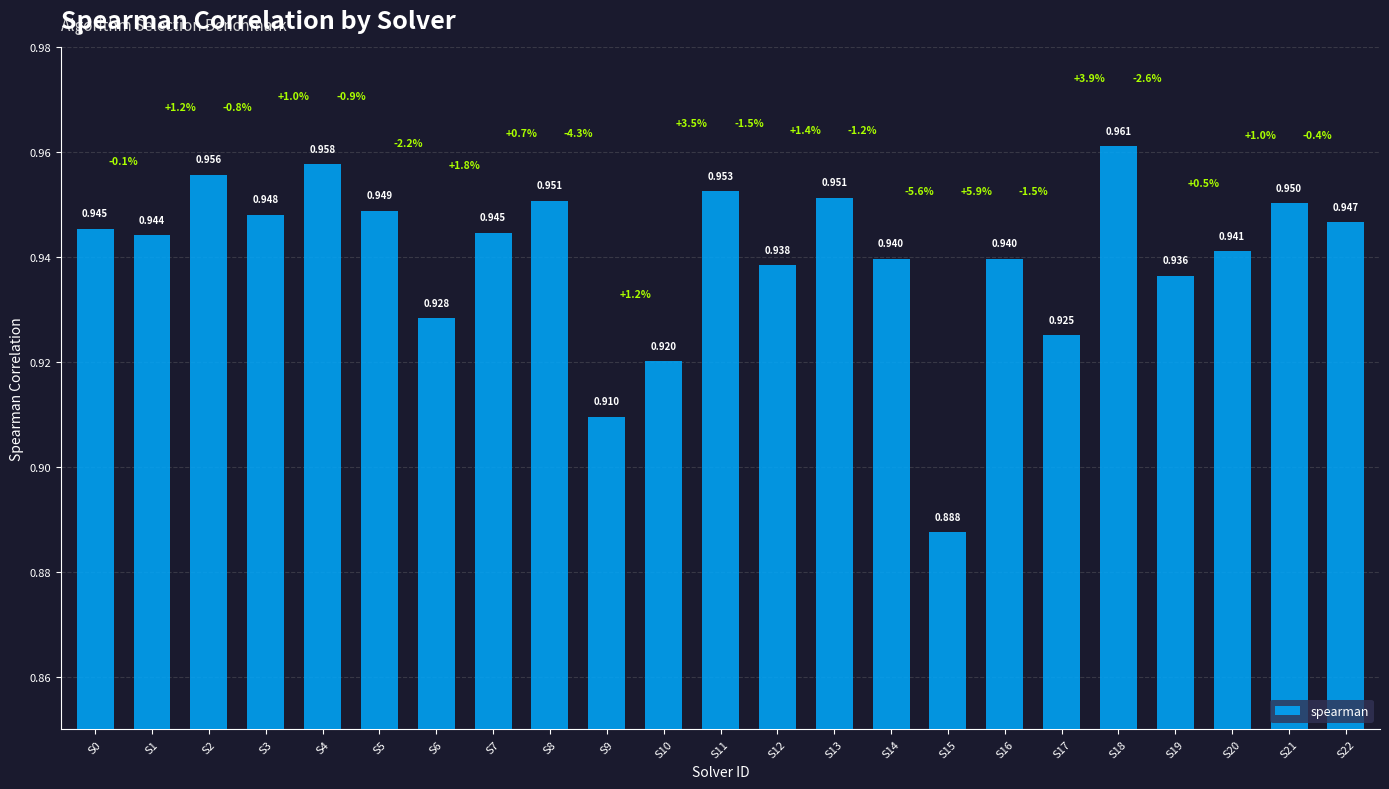

Does the chart contain any negative values?

No